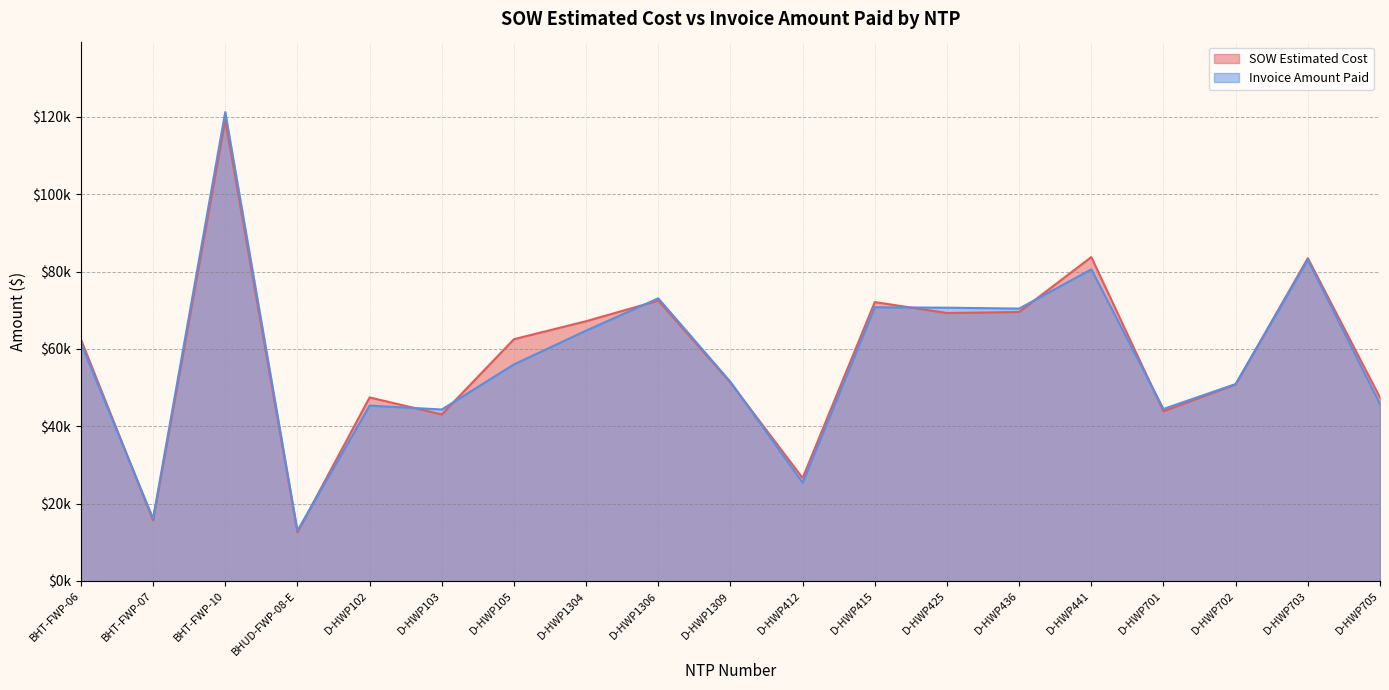

Reading left to right, what are all the values shown in this chart?

SOW Estimated Cost: 62460.4	15690.1	119135.3	12601.5	47461.5	43064.0	62522.5	67171.5	72492.0	51295.0	26617.0	72118.0	69288.0	69555.0	83754.0	43895.5	50824.5	83462.0	47414.0
Invoice Amount Paid: 61491.1	16153.8	121256.6	13008.1	45340.0	44346.0	56001.0	64739.0	73087.5	51485.5	25405.0	70778.0	70664.0	70432.0	80572.5	44479.5	50928.5	83033.0	45744.0